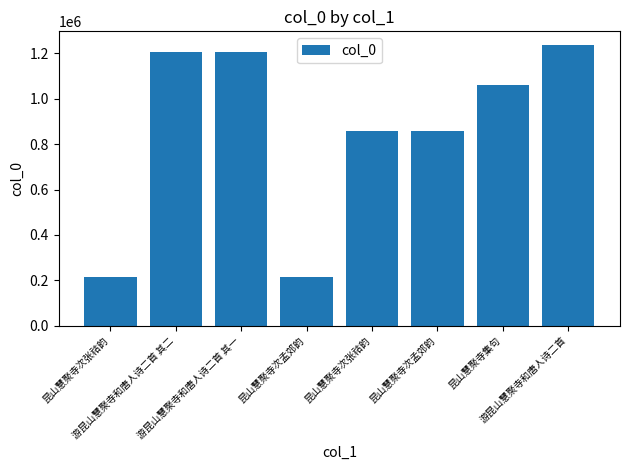

The chart shows a value of 1208473 at 游昆山慧聚寺和唐人诗二首 其一. True or false?

True